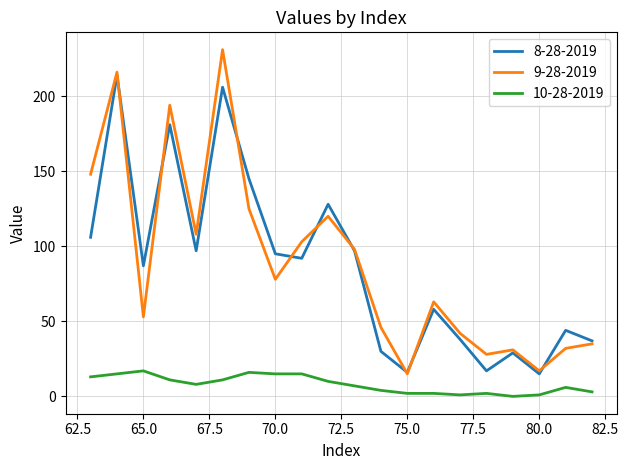

List the series in order of their peak value, lowest first.

10-28-2019, 8-28-2019, 9-28-2019